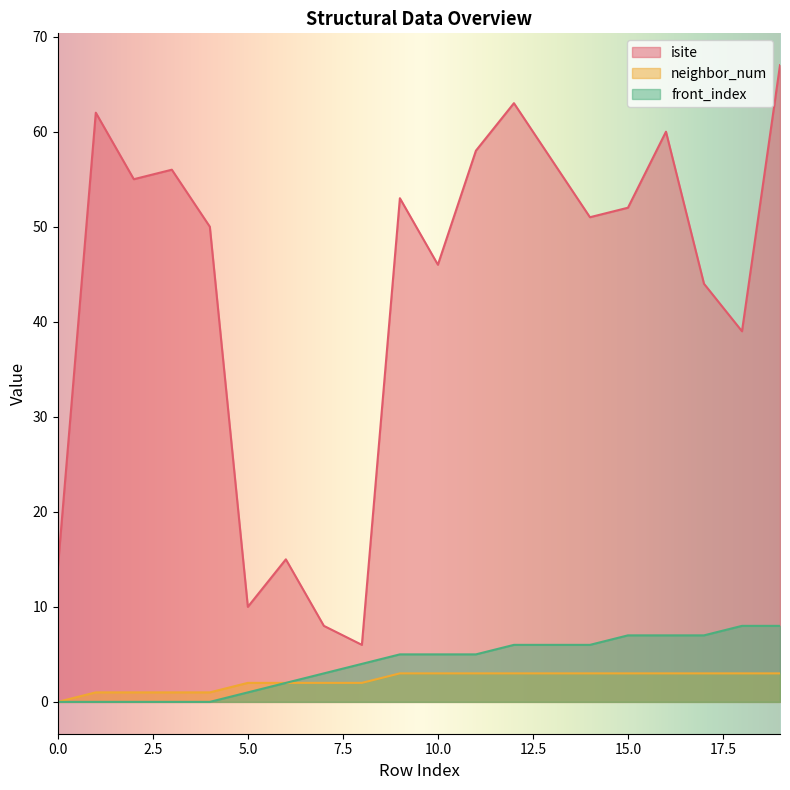

What is the greatest value displayed?

67